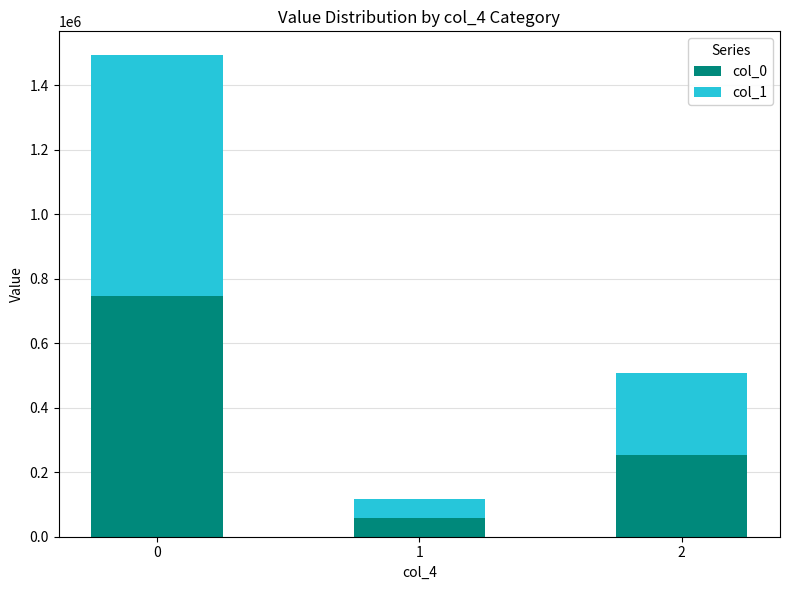

List the labels in order of col_0 value, smallest first.

1, 2, 0